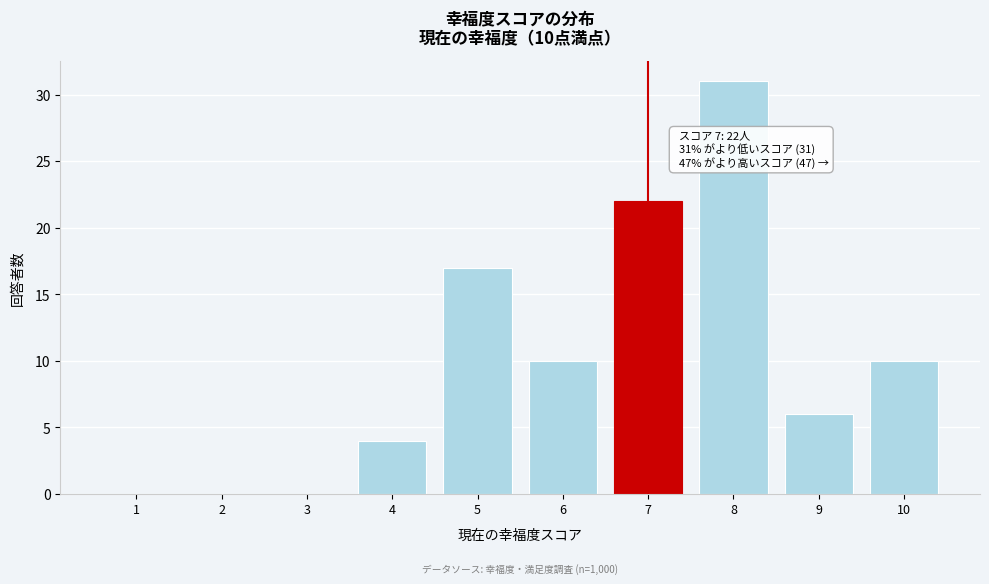

Reading right to left, extract all data points from this chart.

10=10	9=6	8=31	7=22	6=10	5=17	4=4	3=0	2=0	1=0